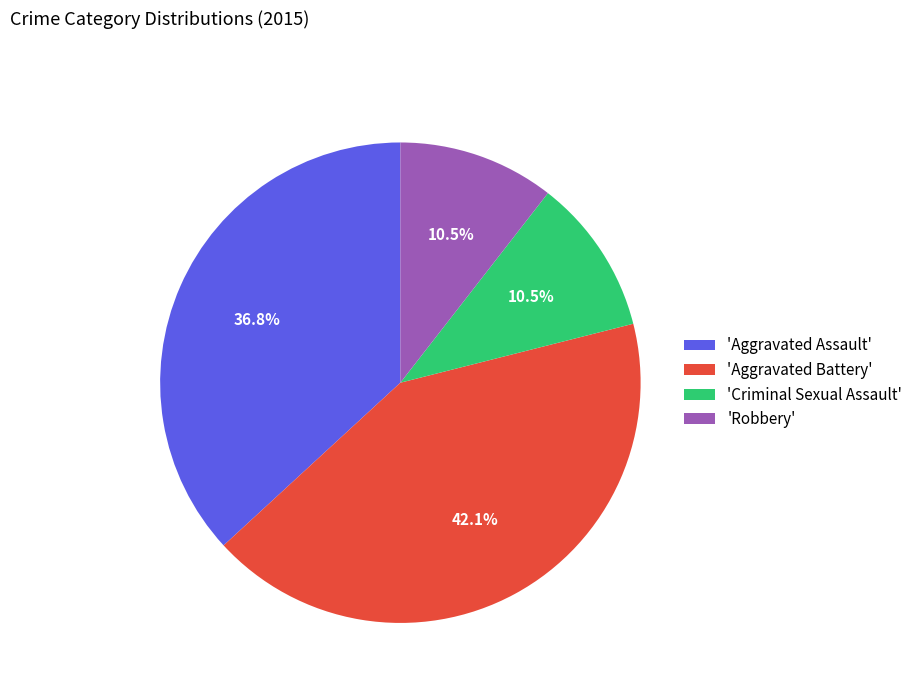

Is 'Robbery' the majority of the pie?

No